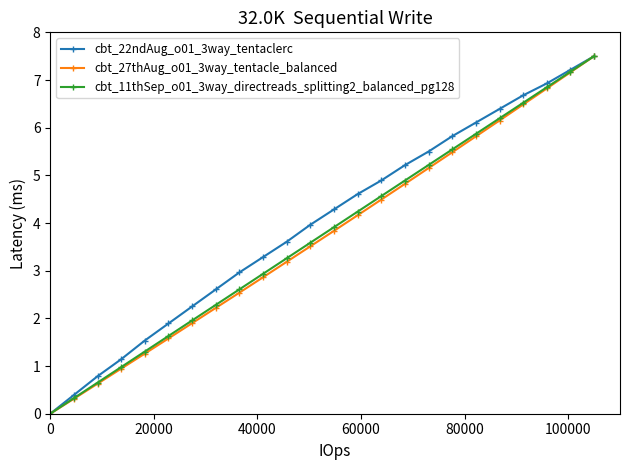

What is the greatest value displayed?

7.5